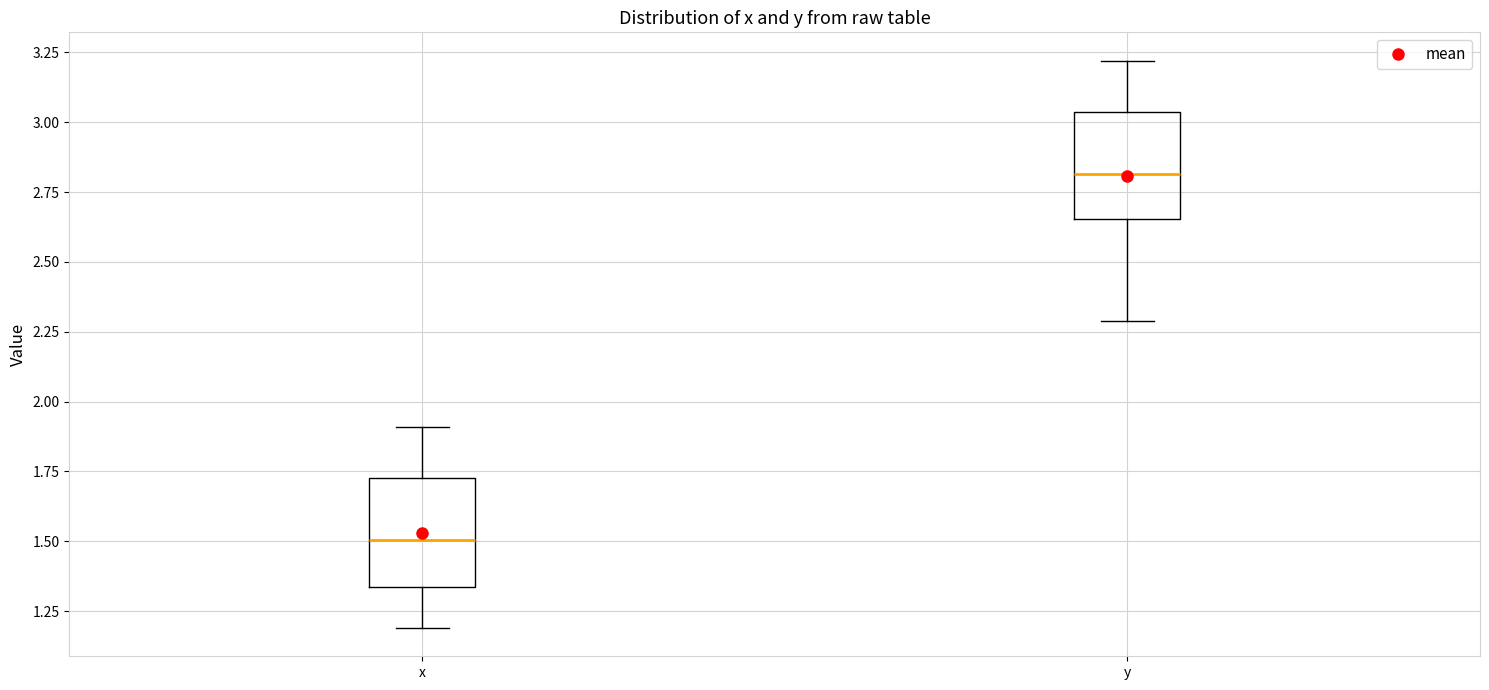

Which box's median line is the highest?

y